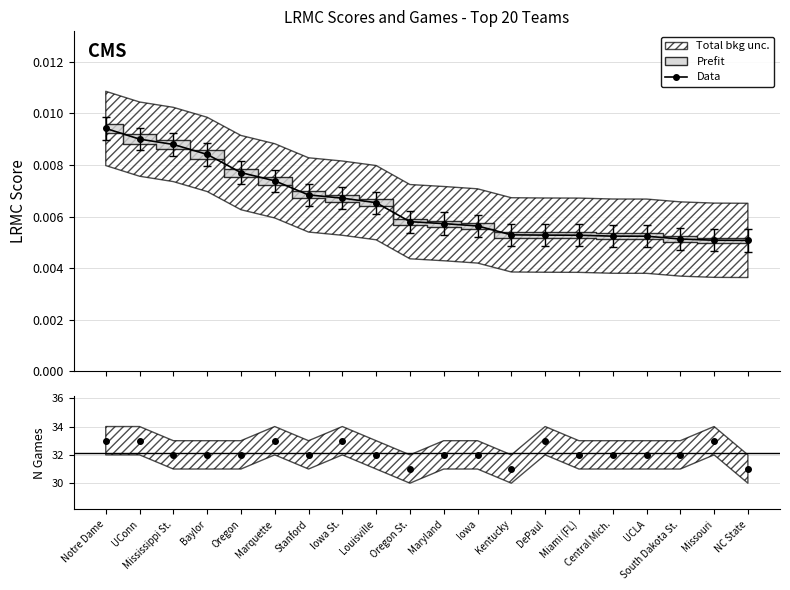

Which series changed the most between Missouri and NC State?

ngames